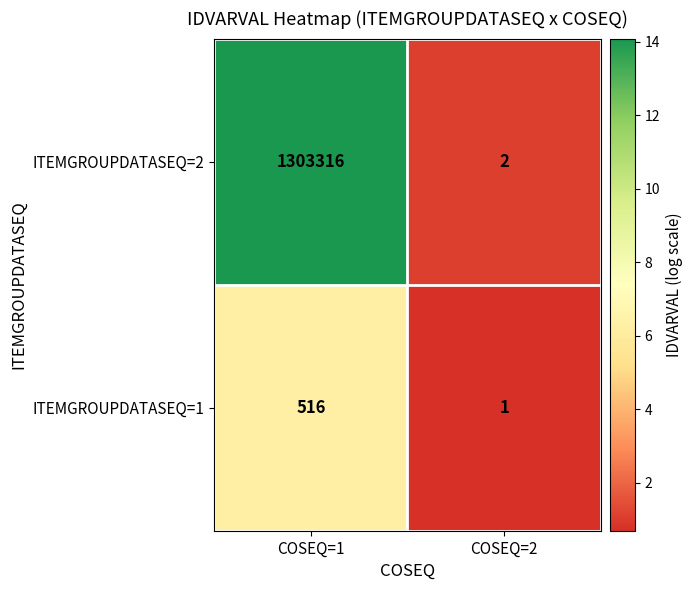

What is the sum of the ITEMGROUPDATASEQ=1 values at COSEQ=1 and COSEQ=2?

517